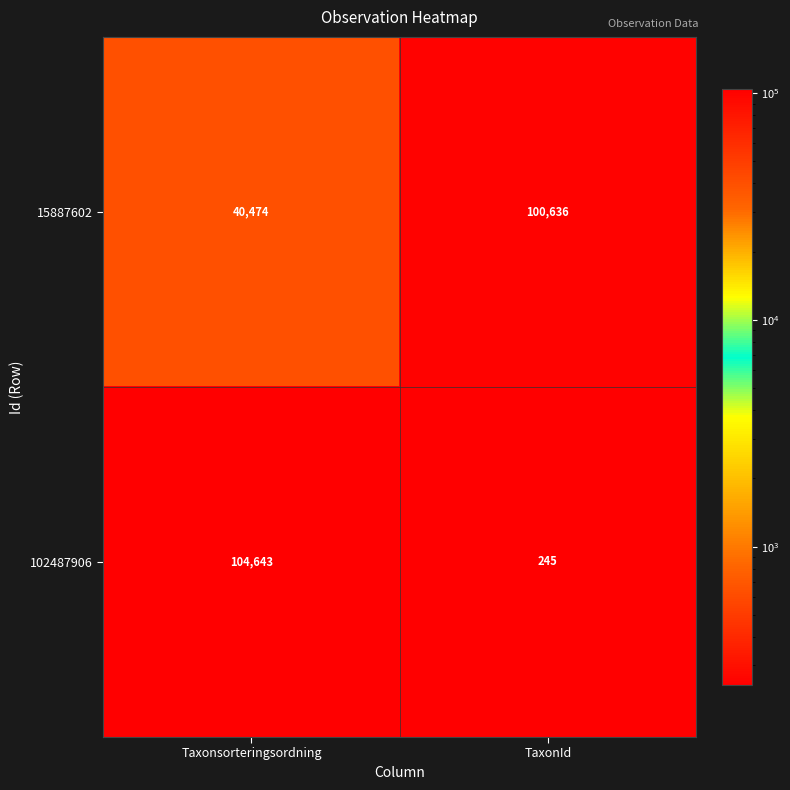

At how many categories does at least one series exceed 77352?

2